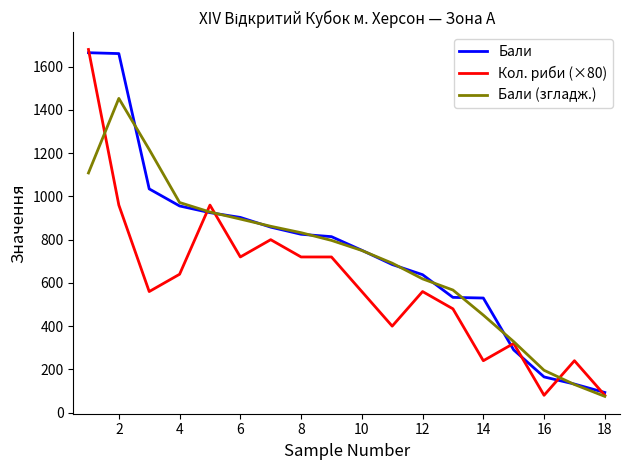

What are all the series names shown in the legend?

Бали, Кол. риби (×80), Бали (згладж.)